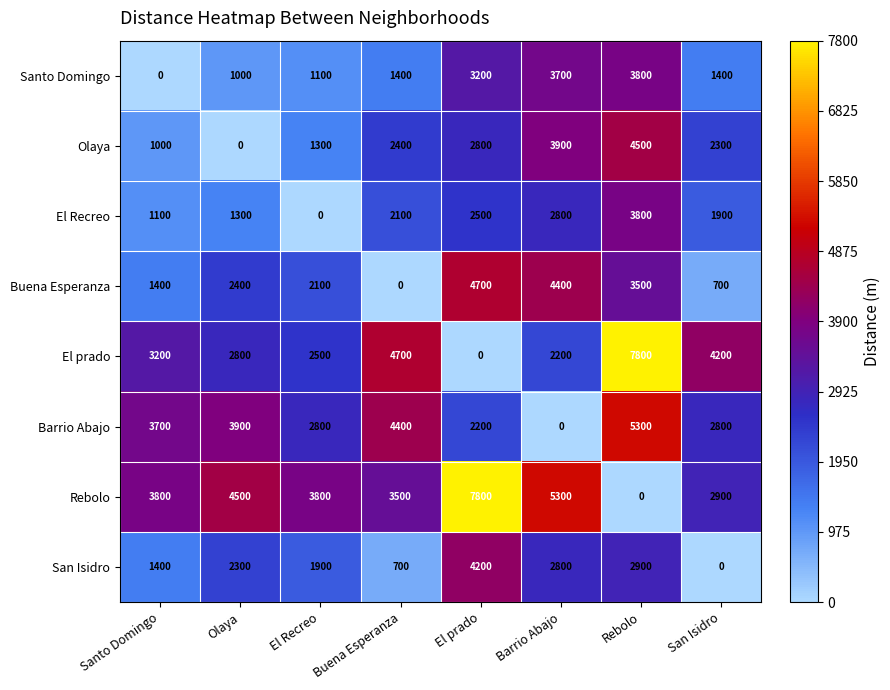

True or false: Barrio Abajo has a value of 2545 at Olaya.

False